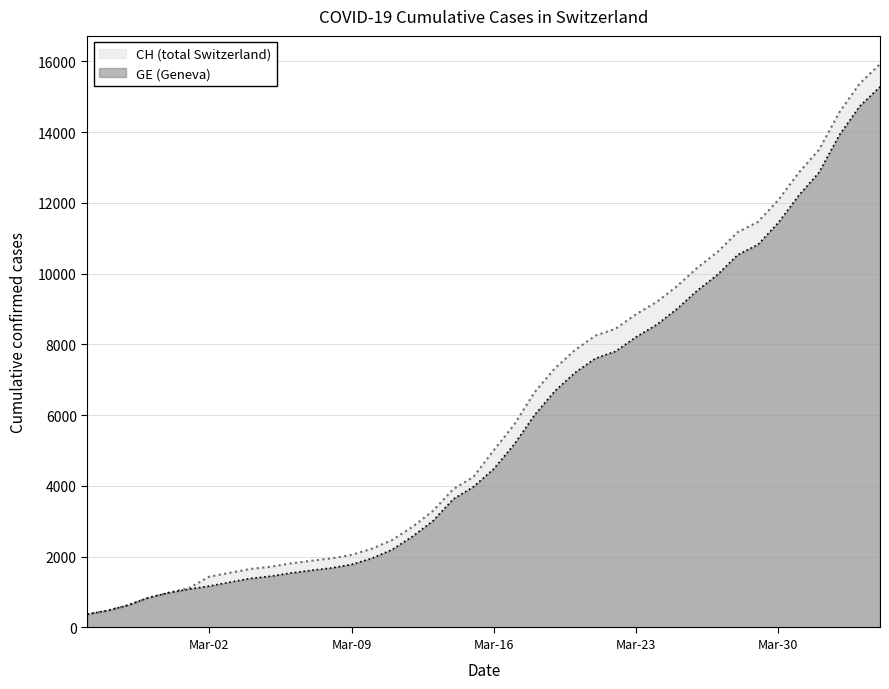

Which series has the widest spread of values?

CH (total Switzerland)